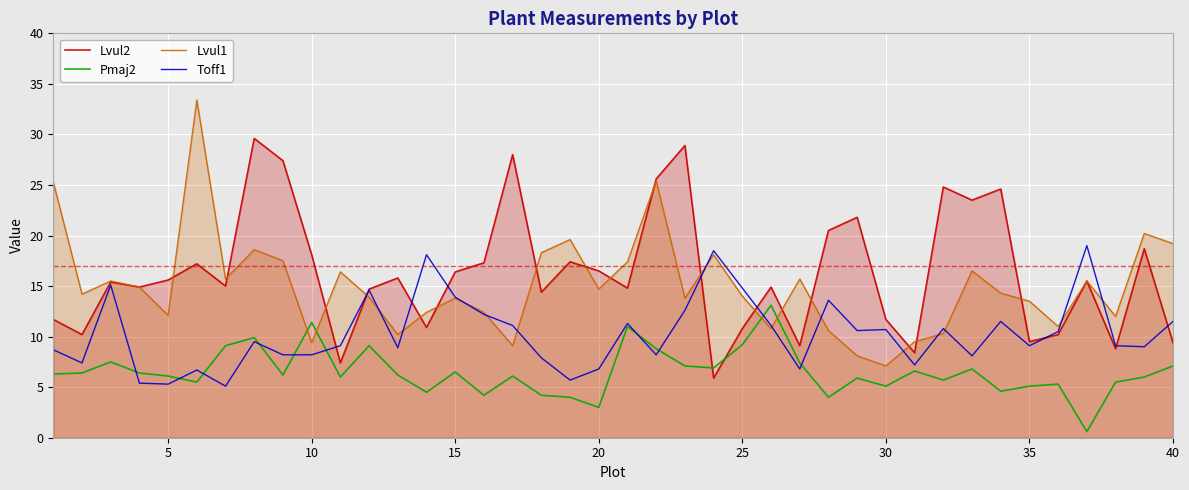

Which category has the lowest value in the Lvul1 series?

30